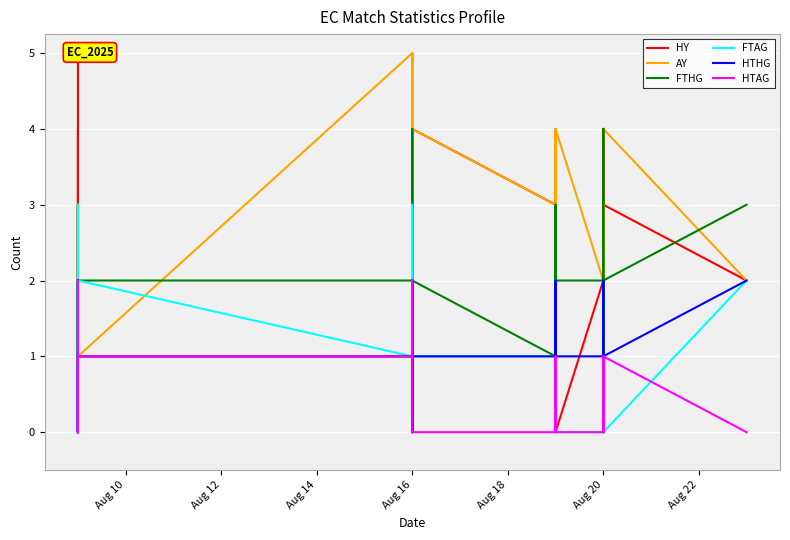

How many positive values does the HTHG series have?

25